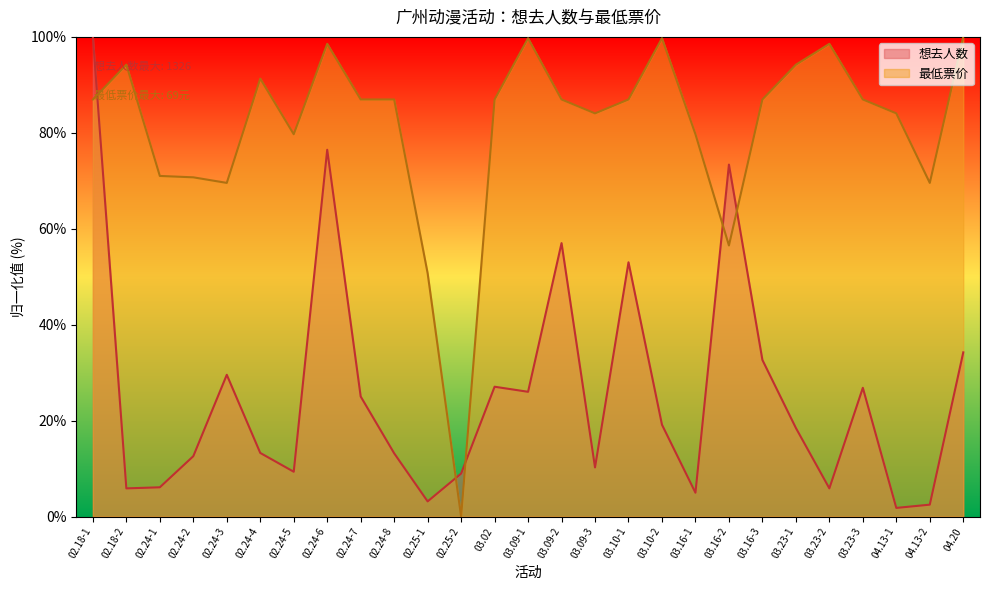

Rank the series by their maximum value, from lowest to highest.

想去人数, 最低票价